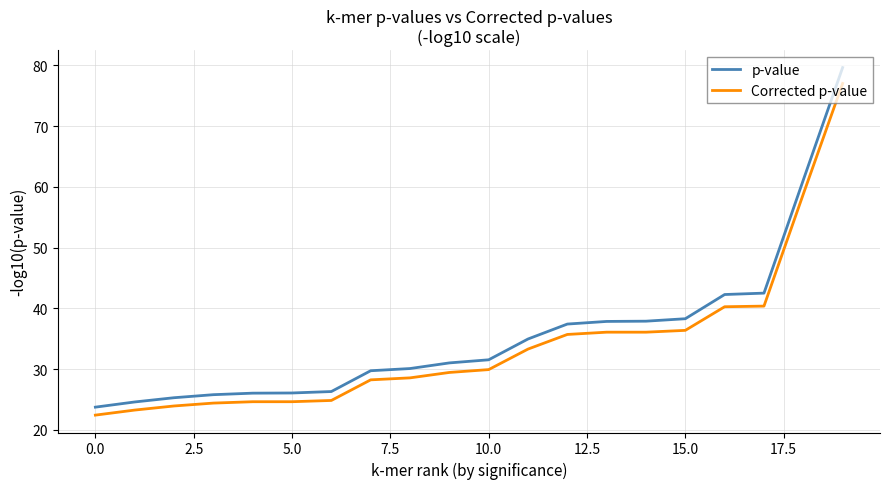

Which series has the widest spread of values?

p-value